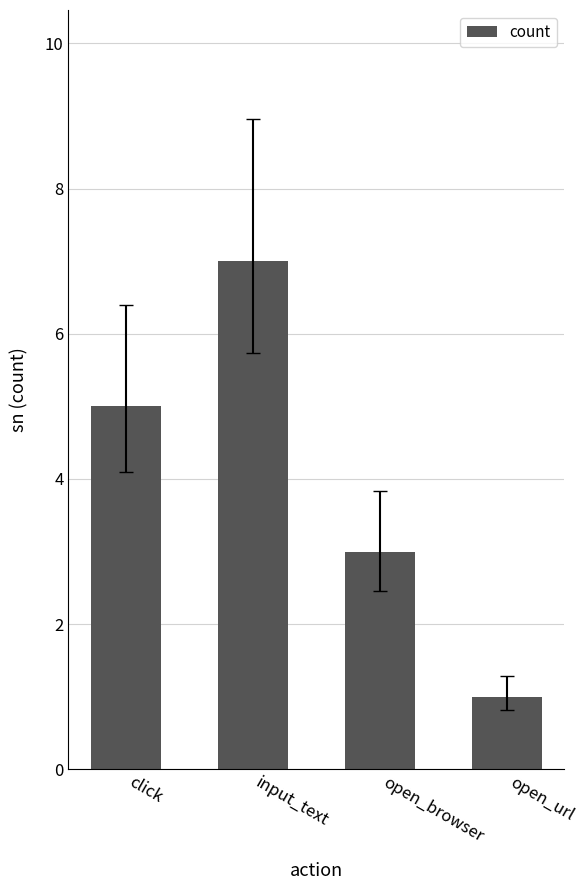

How many data points are less than 5?

2